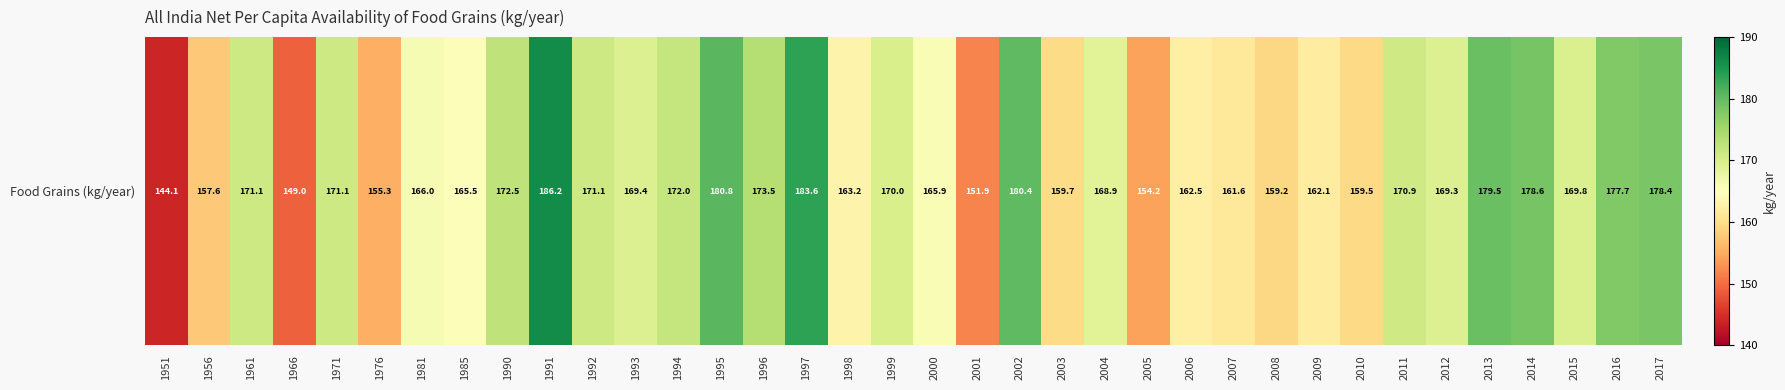

List the labels in order of value, largest first.

1991, 1997, 1995, 2002, 2013, 2014, 2017, 2016, 1996, 1990, 1994, 1961, 1971, 1992, 2011, 1999, 2015, 1993, 2012, 2004, 1981, 2000, 1985, 1998, 2006, 2009, 2007, 2003, 2010, 2008, 1956, 1976, 2005, 2001, 1966, 1951